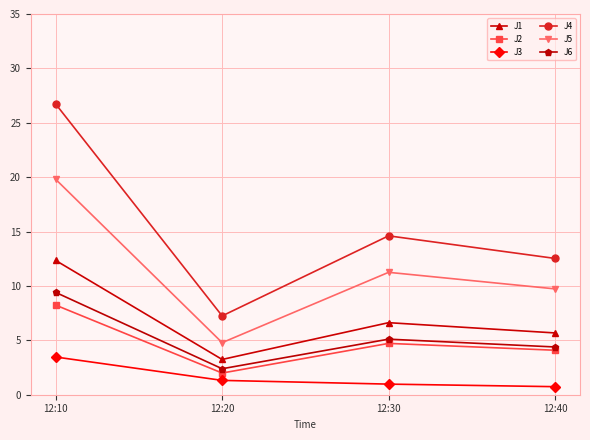

True or false: J6 has more than 1 points higher than both neighbors.

False